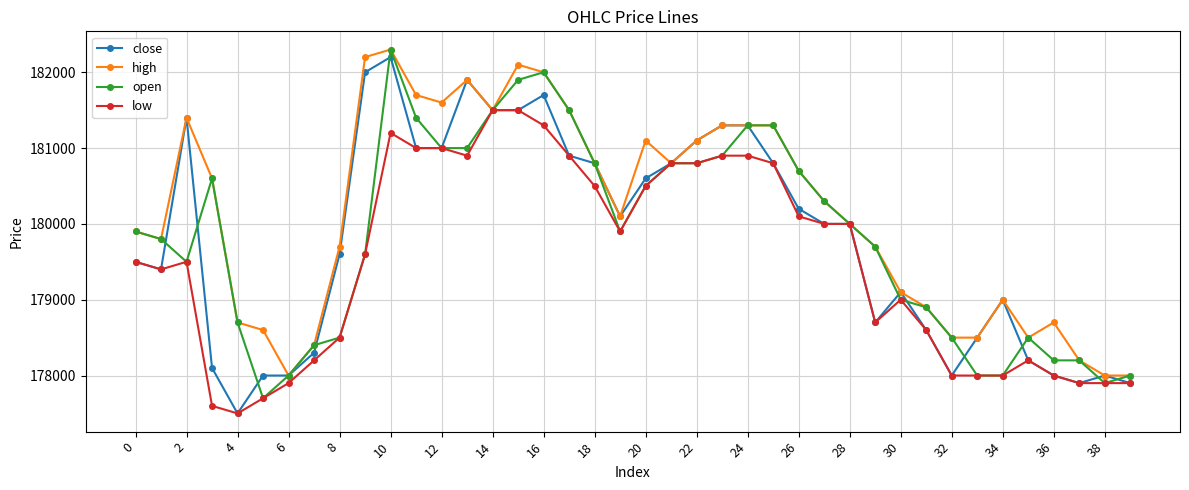

What is the value of the close point at the 11th from the left?

182200